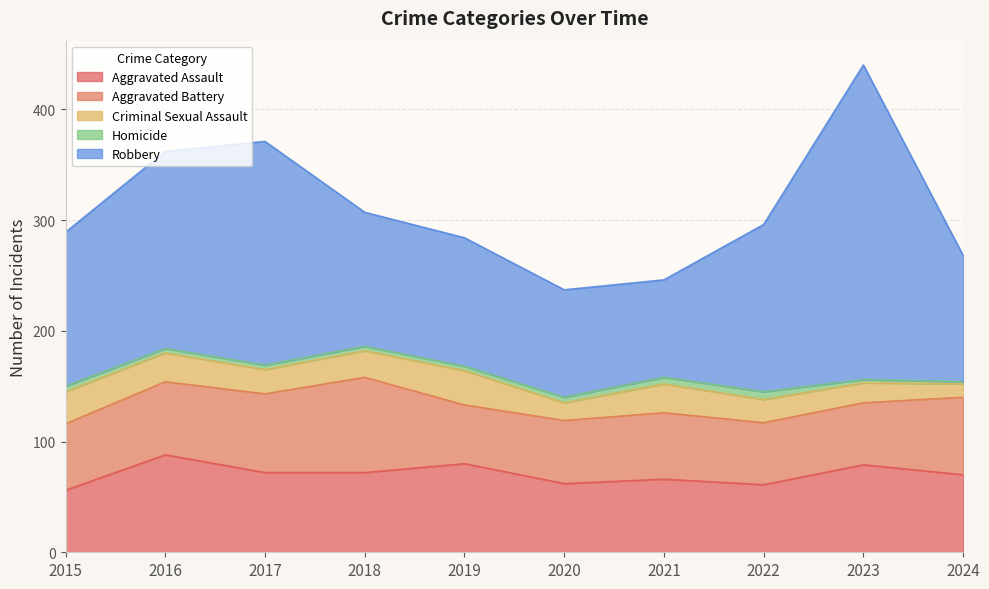

What is the sum of all Robbery values?

1490